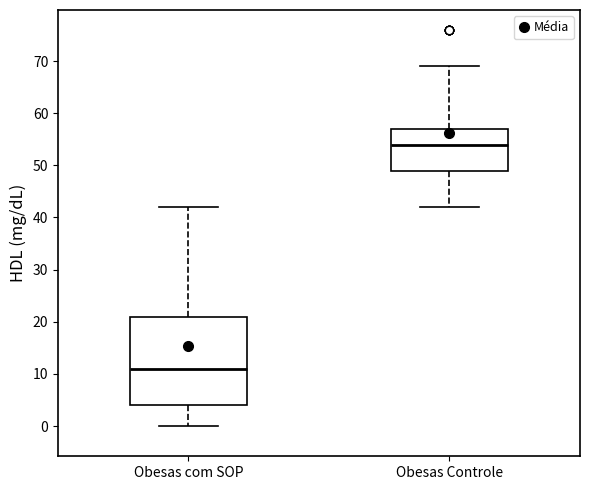

Comparing the boxes themselves (not the whiskers), which one is the tallest?

Obesas com SOP